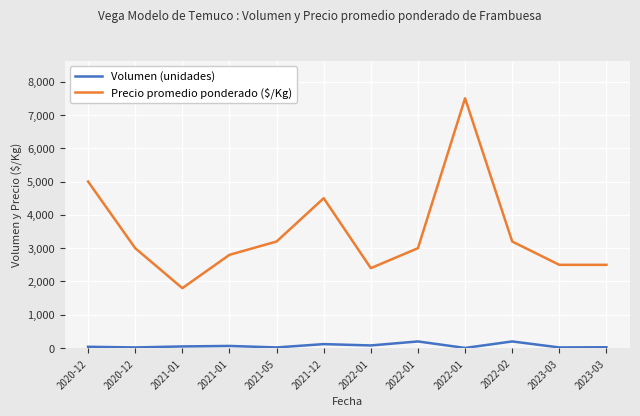

The Volumen (unidades) series shows 200 at 2022-02. True or false?

True